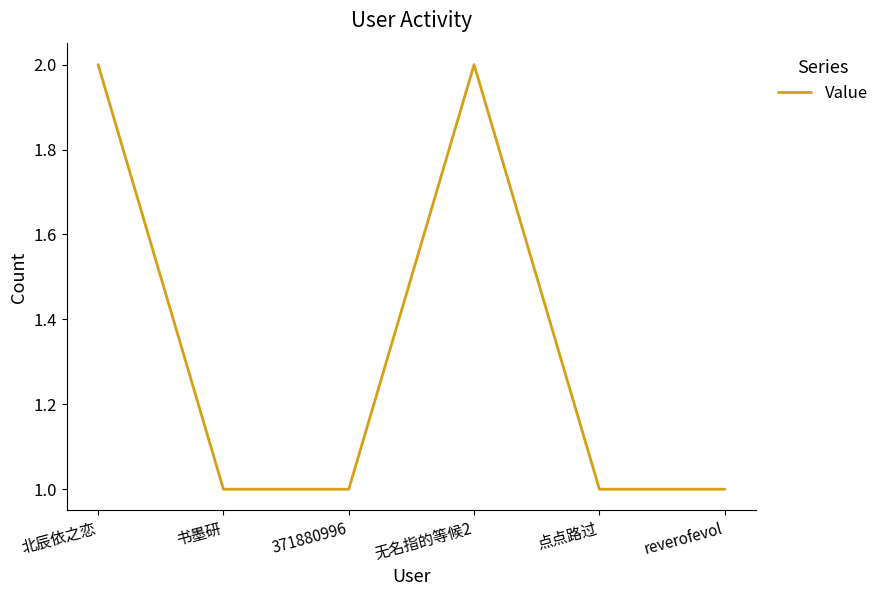

Count the number of categories in the chart.

6